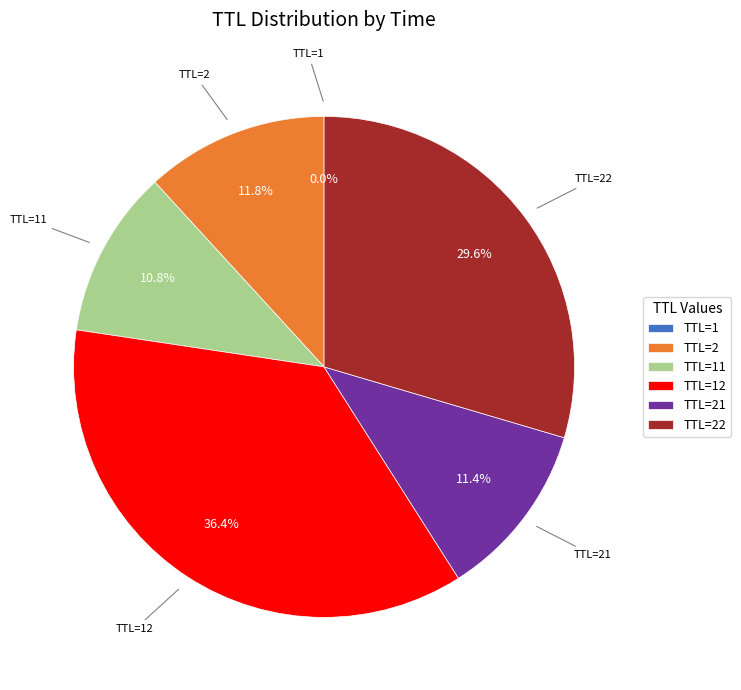

Combined, what portion of the pie is TTL=22 and TTL=2?

41.4%